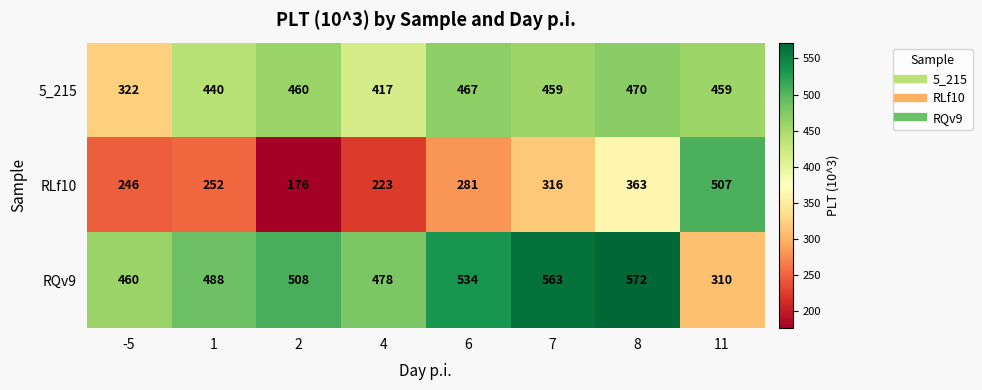

What is the spread (max minus min) of values at 6?

253